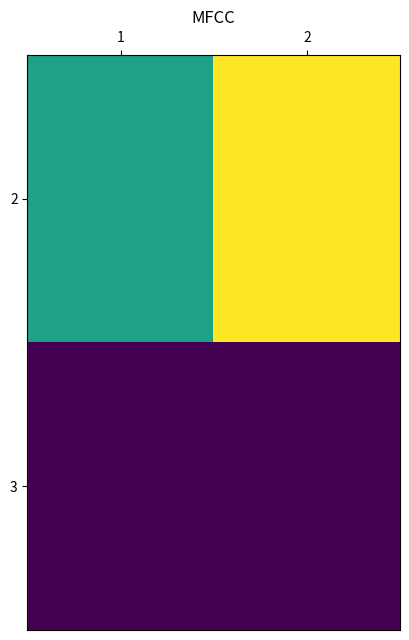

List the series in order of their overall mean, lowest first.

3, 2